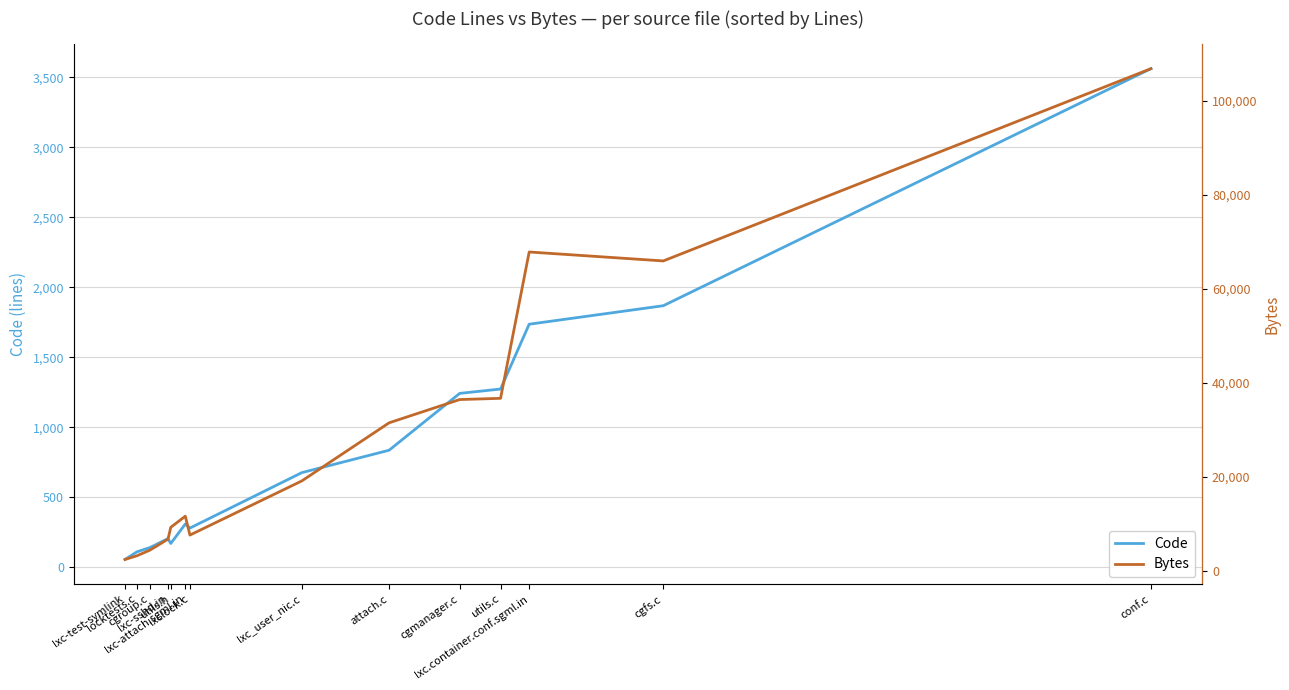

True or false: Code and Bytes cross at least once.

False